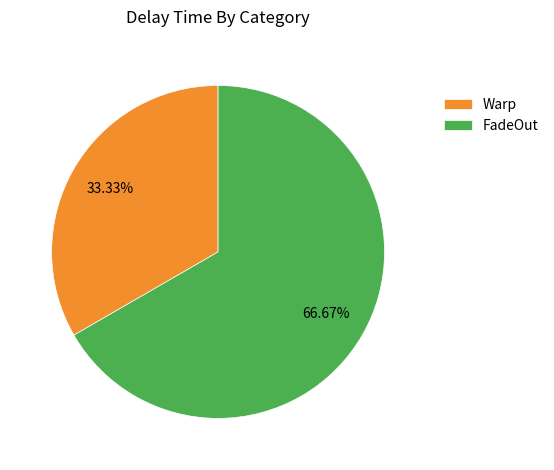

How many slices are in this pie chart?

2